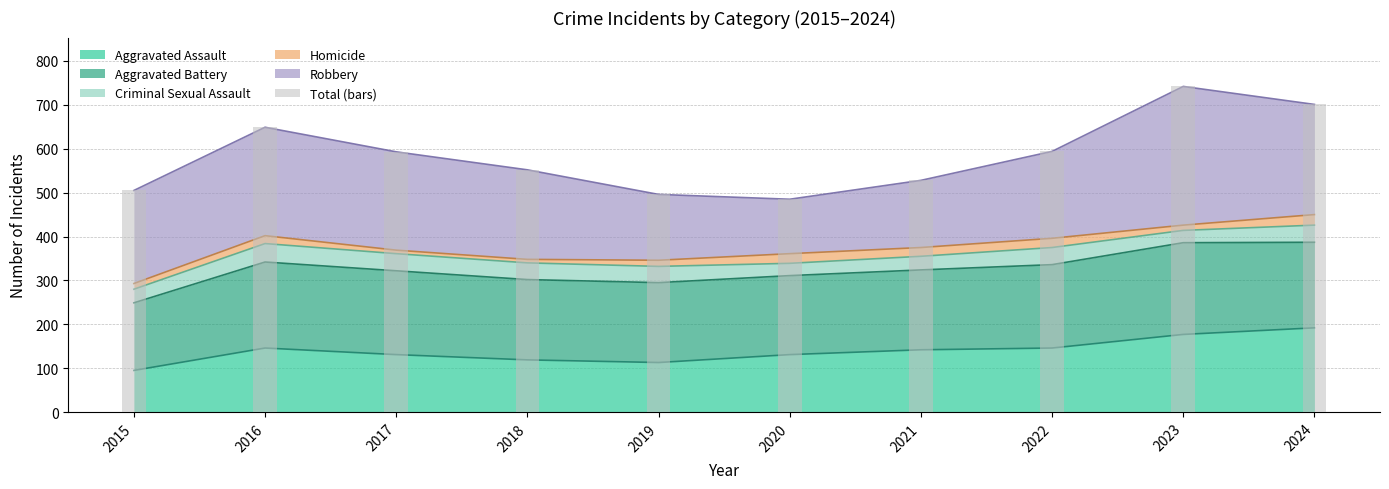

The value at 2015 is 505. True or false?

True